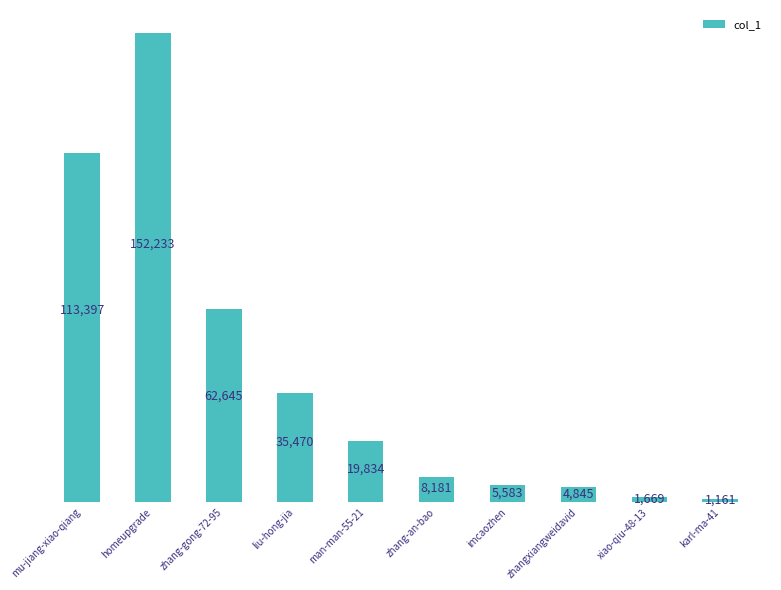

Rank the categories by value from highest to lowest.

homeupgrade, mu-jiang-xiao-qiang, zhang-gong-72-95, liu-hong-jia, man-man-55-21, zhang-an-bao, imcaozhen, zhangxiangweidavid, xiao-qiu-48-13, karl-ma-41